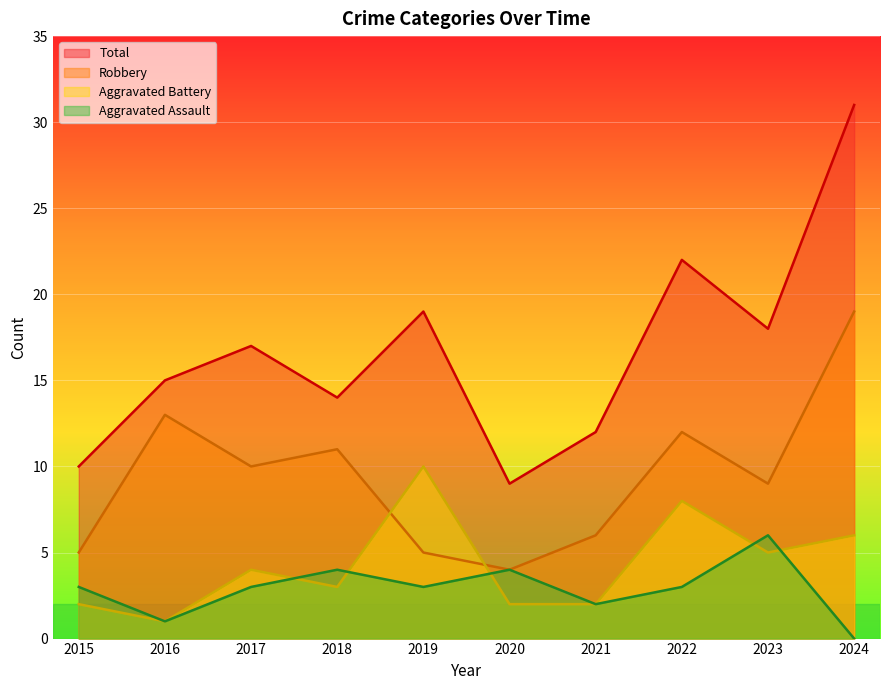

What is the approximate value of Total at 2022?

22